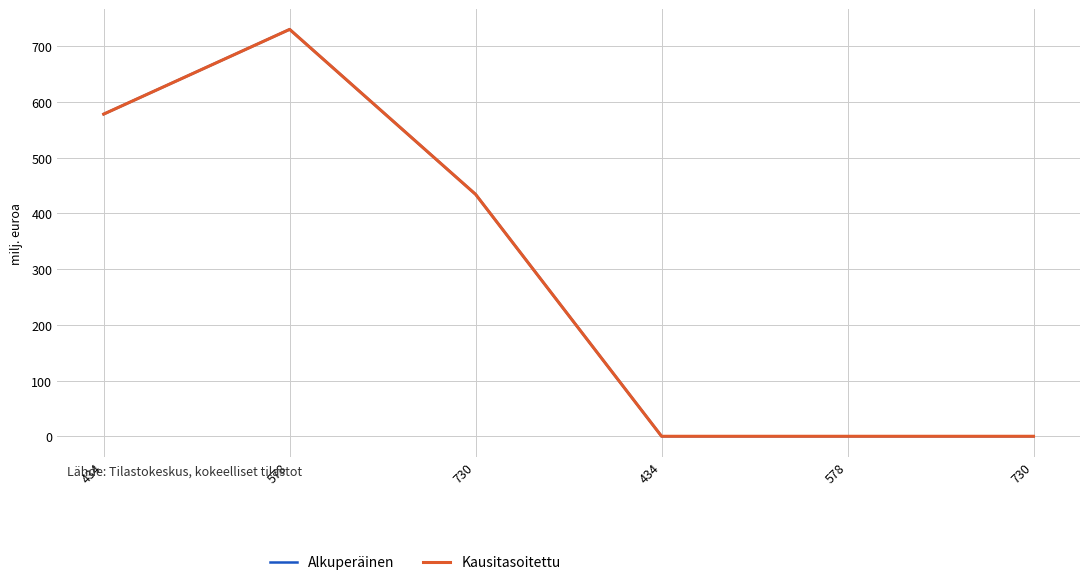

Does the chart display data point markers on the line(s)?

No